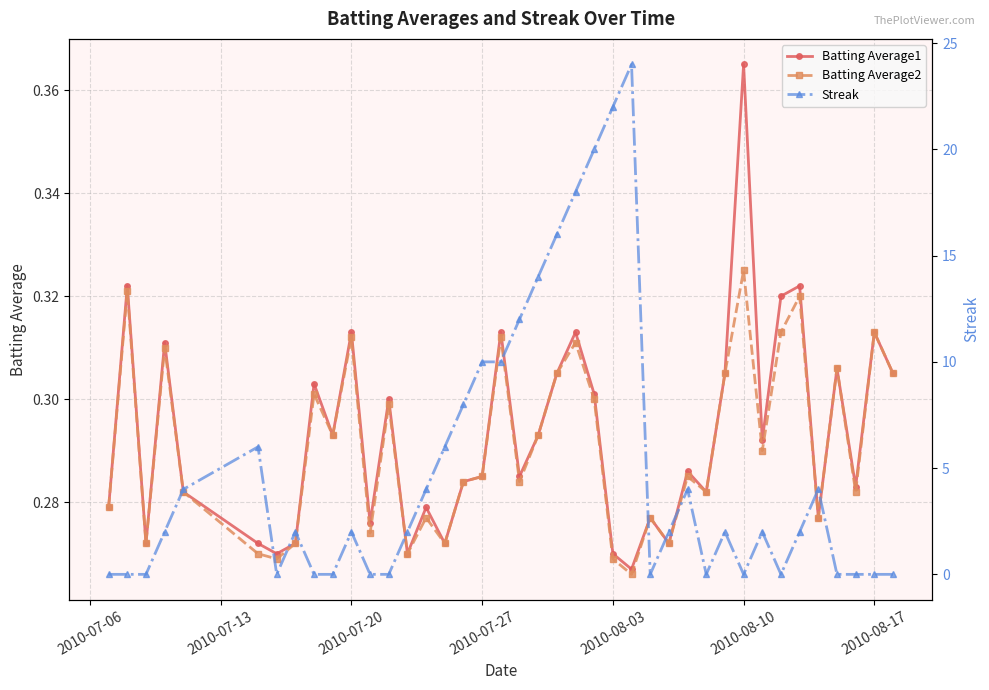

Which series has the largest range (max minus min)?

Streak